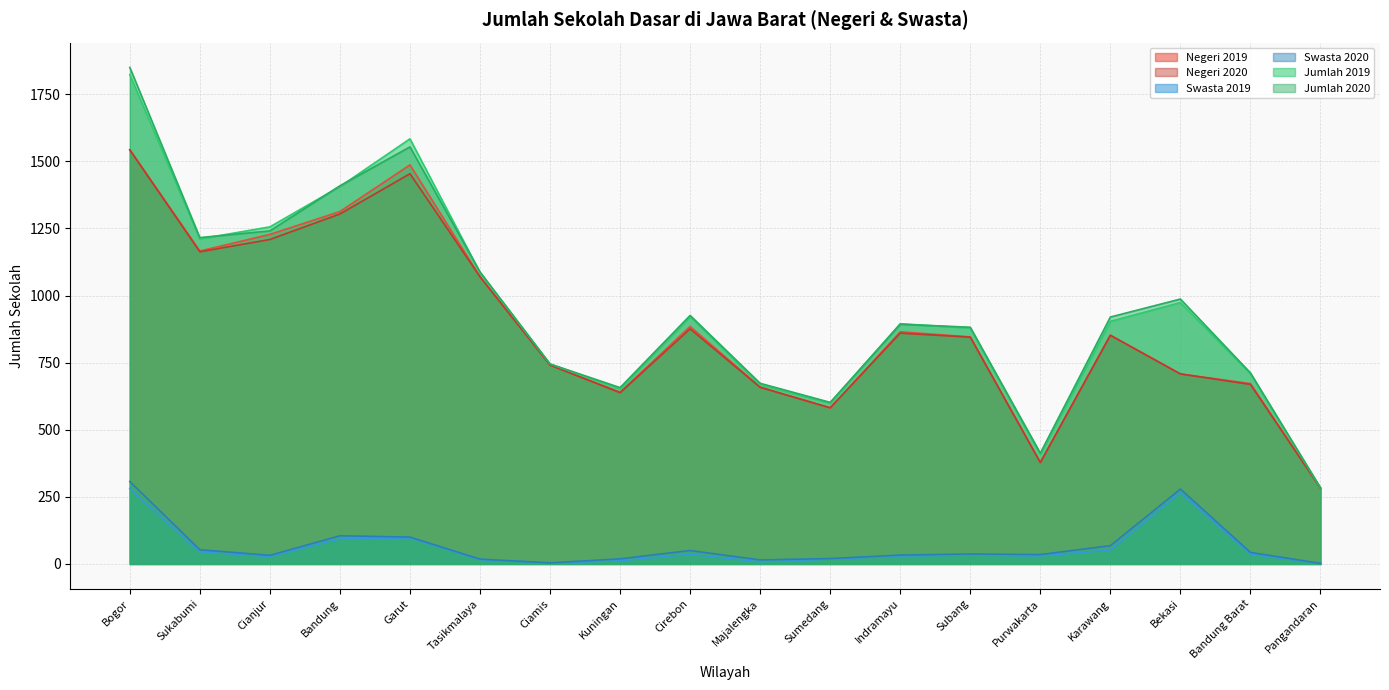

The Swasta 2019 series shows 20 at Sukabumi. True or false?

False